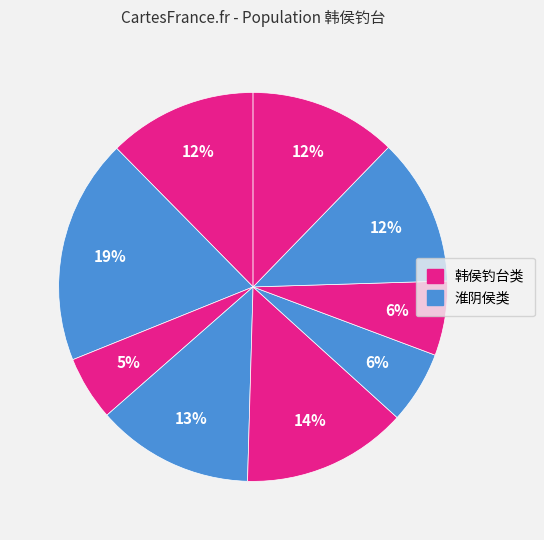

Count the number of slices in the pie.

9